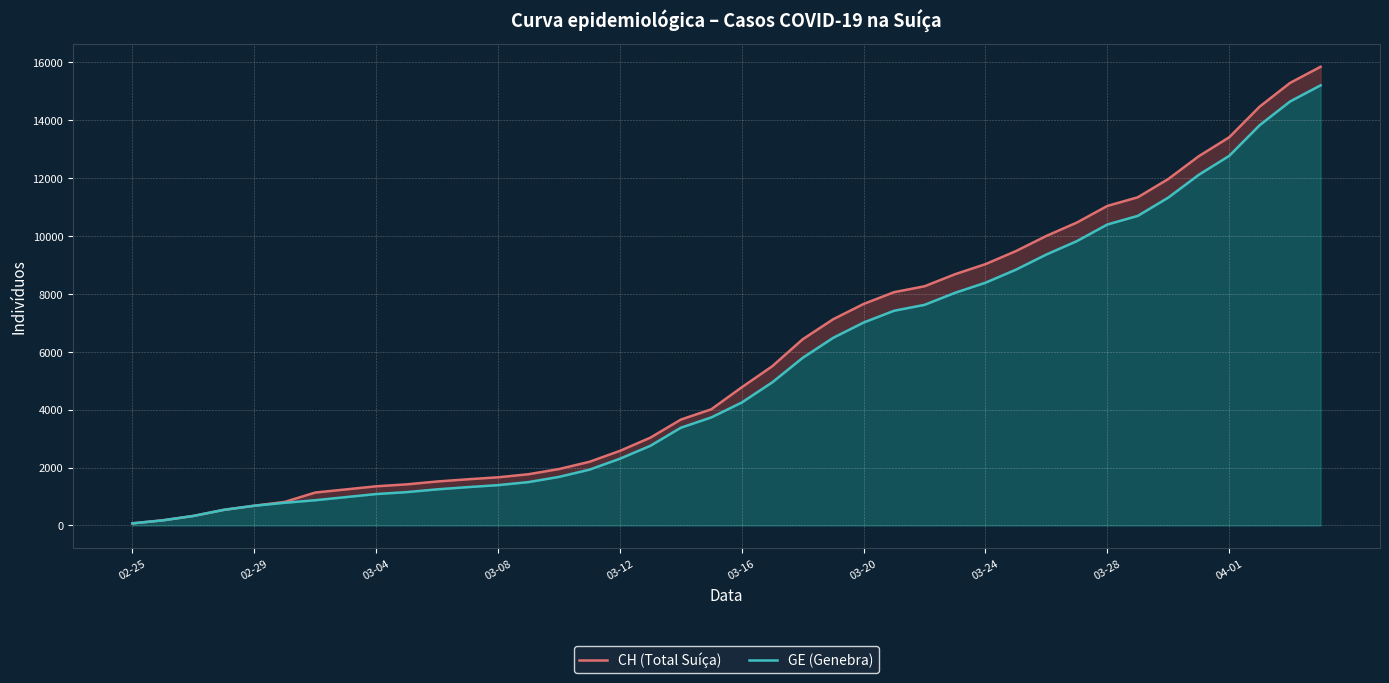

List the series in order of their peak value, highest first.

CH (Total Suíça), GE (Genebra)